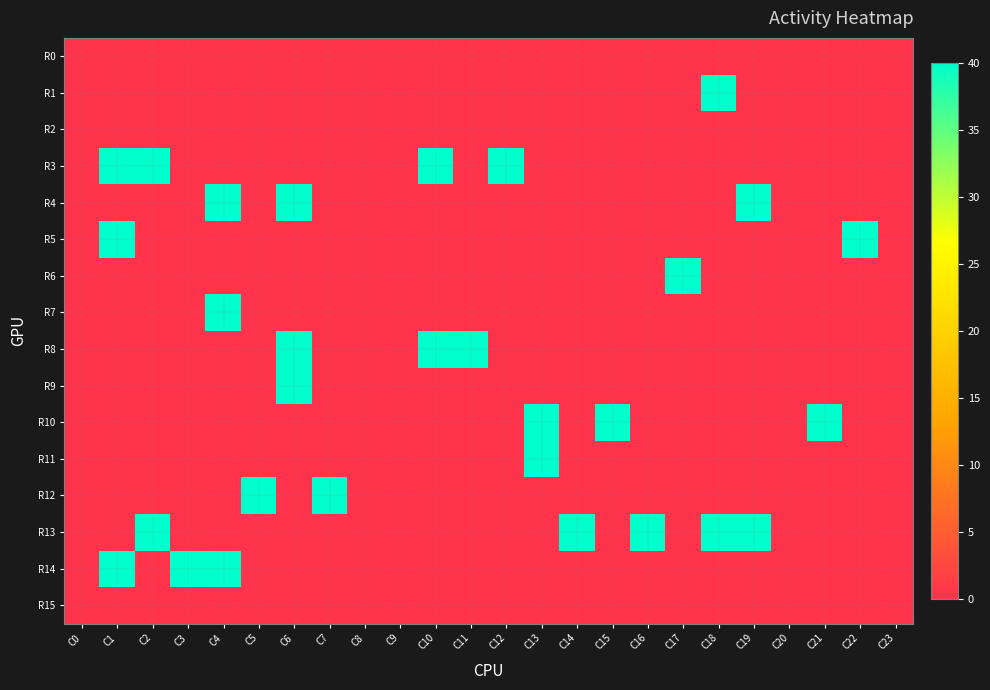

At how many categories does at least one series exceed 17?

19